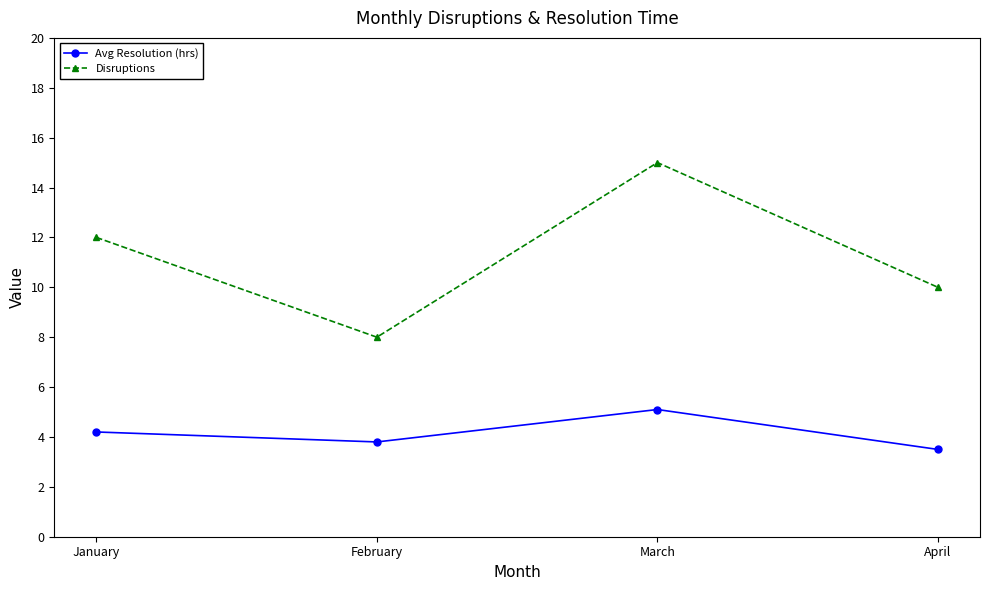

Rank the series by their average value, from lowest to highest.

Avg Resolution (hrs), Disruptions